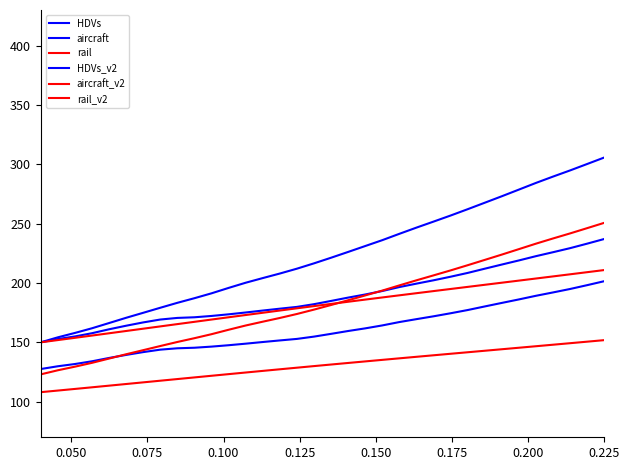

Does the chart display data point markers on the line(s)?

No